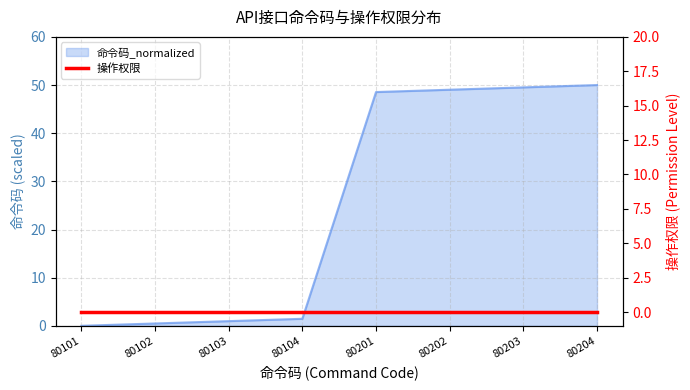

Reading left to right, what are all the values shown in this chart?

0.0	0.5	1.0	1.5	48.5	49.0	49.5	50.0